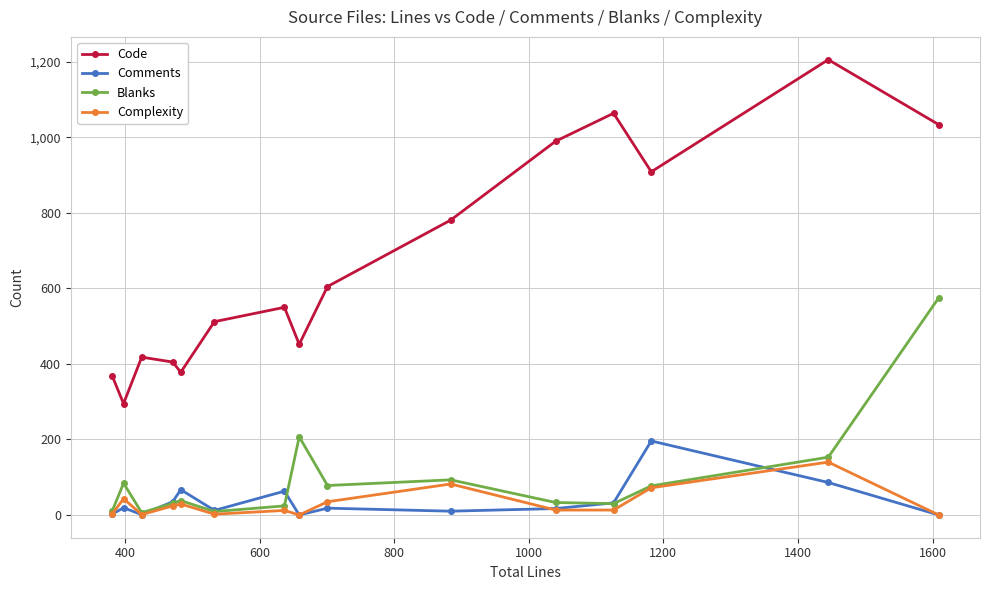

Which series has the largest range (max minus min)?

Code